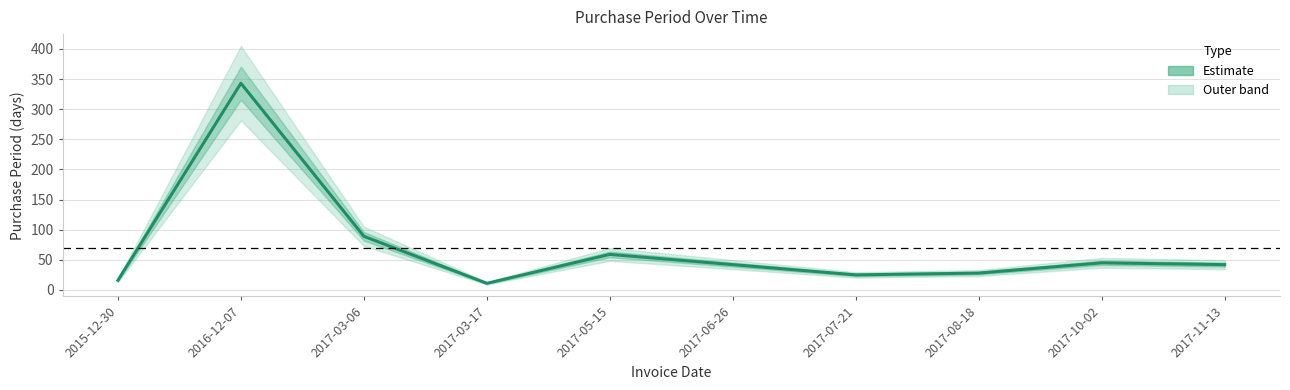

Reading left to right, what are all the values shown in this chart?

2015-12-30=16	2016-12-07=343	2017-03-06=89	2017-03-17=11	2017-05-15=59	2017-06-26=42	2017-07-21=25	2017-08-18=28	2017-10-02=45	2017-11-13=42